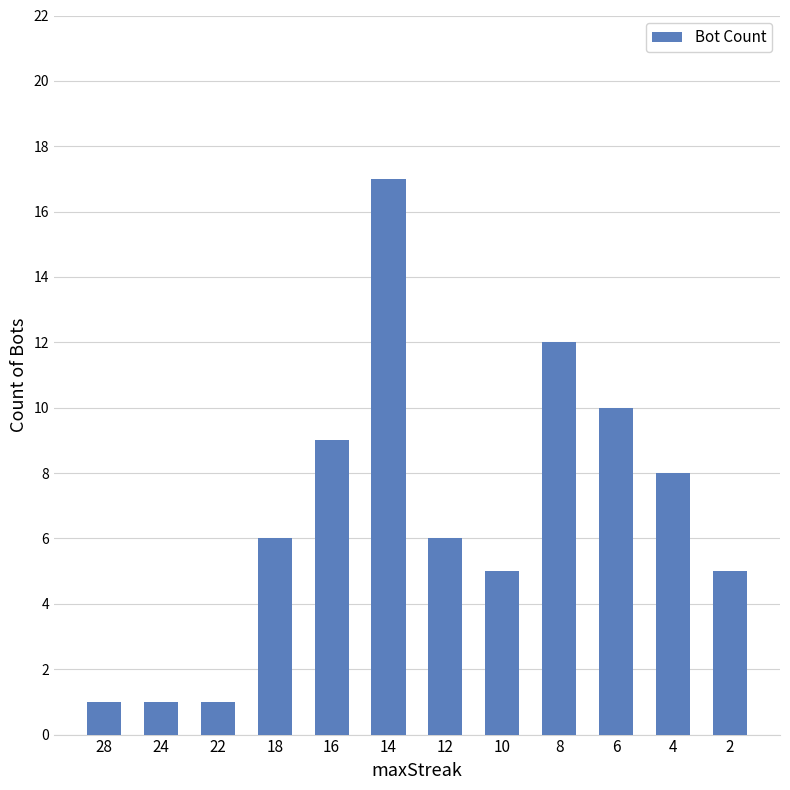

Reading right to left, extract all data points from this chart.

5	8	10	12	5	6	17	9	6	1	1	1